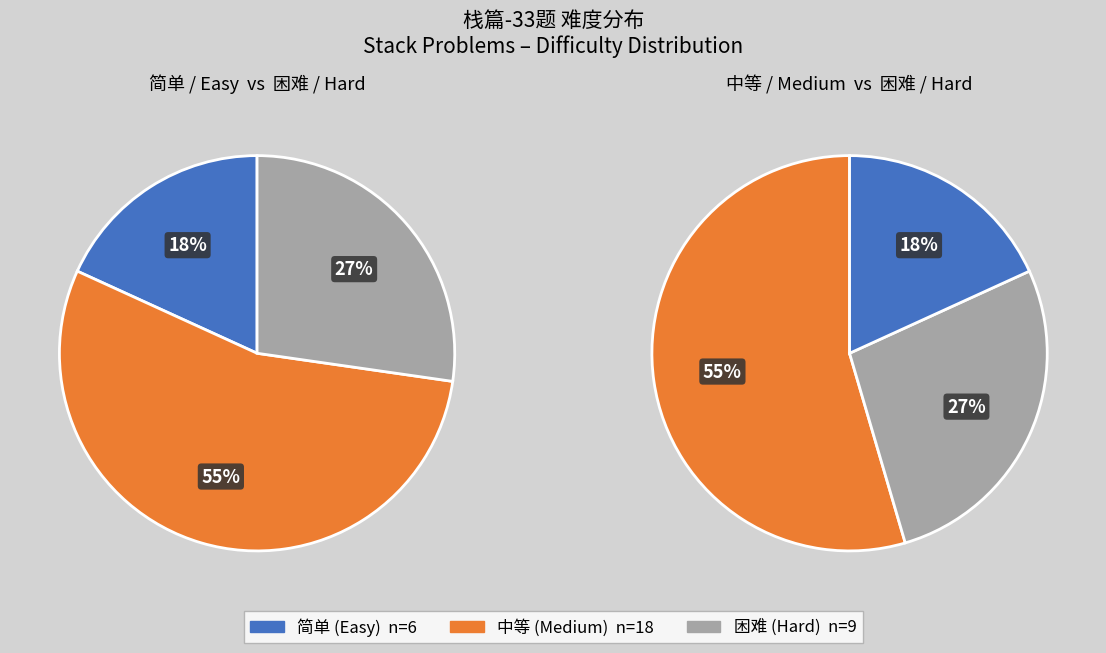

How many slices are in this pie chart?

3